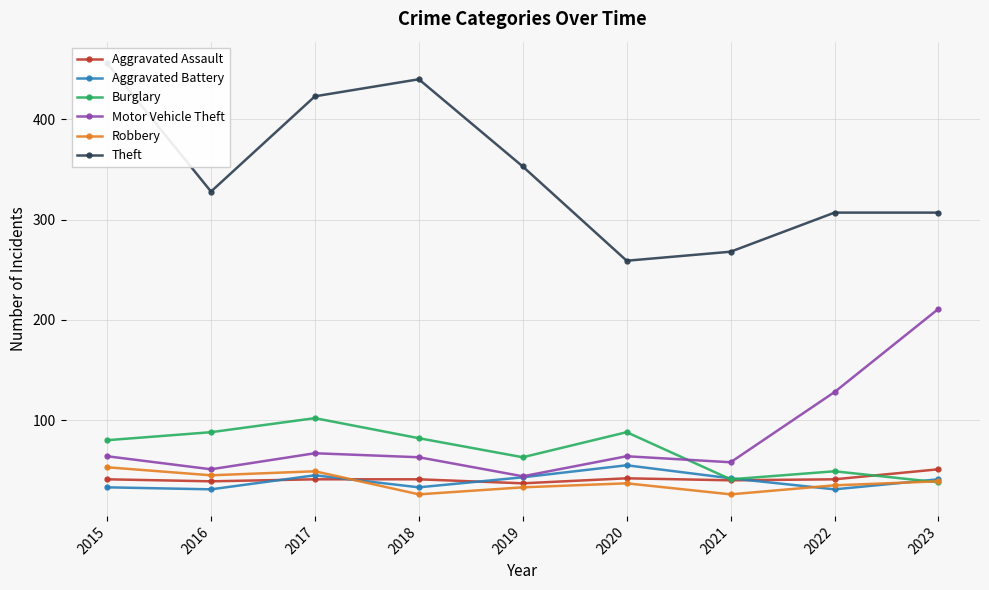

What is the value of the Robbery point at the 8th from the left?

35